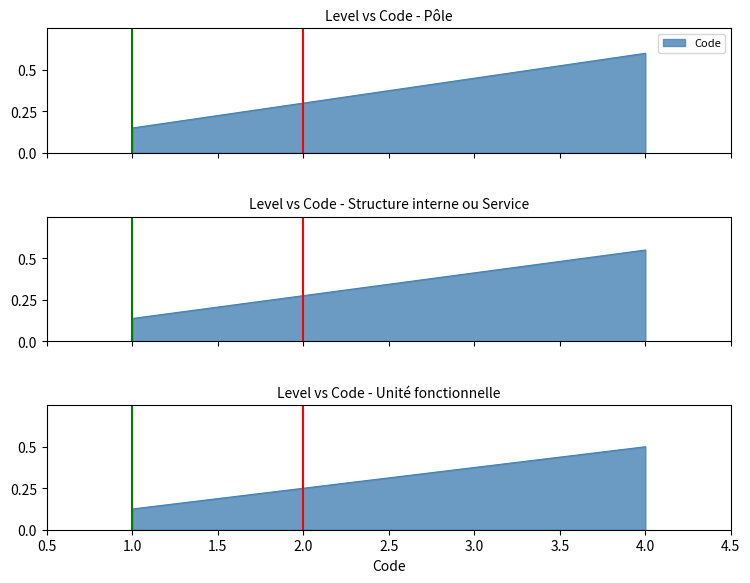

Read the value at 1.

0.1